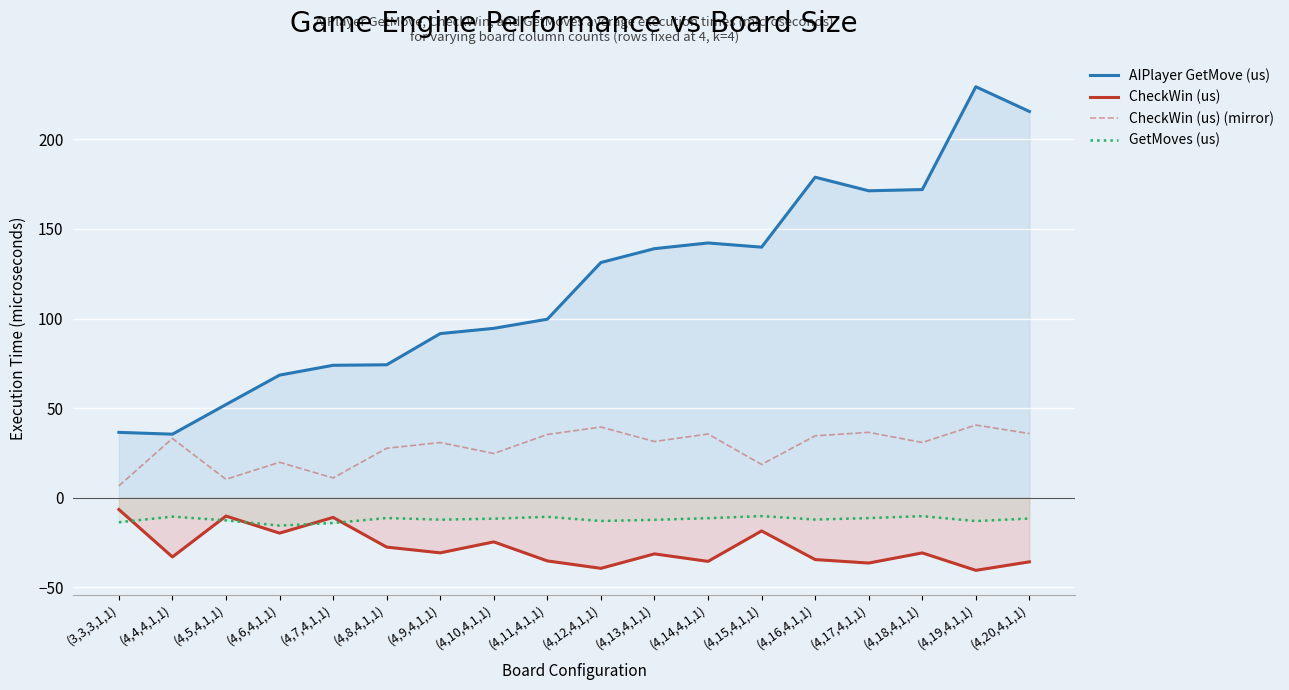

Which series has the largest total across all categories?

AIPlayer GetMove (us)